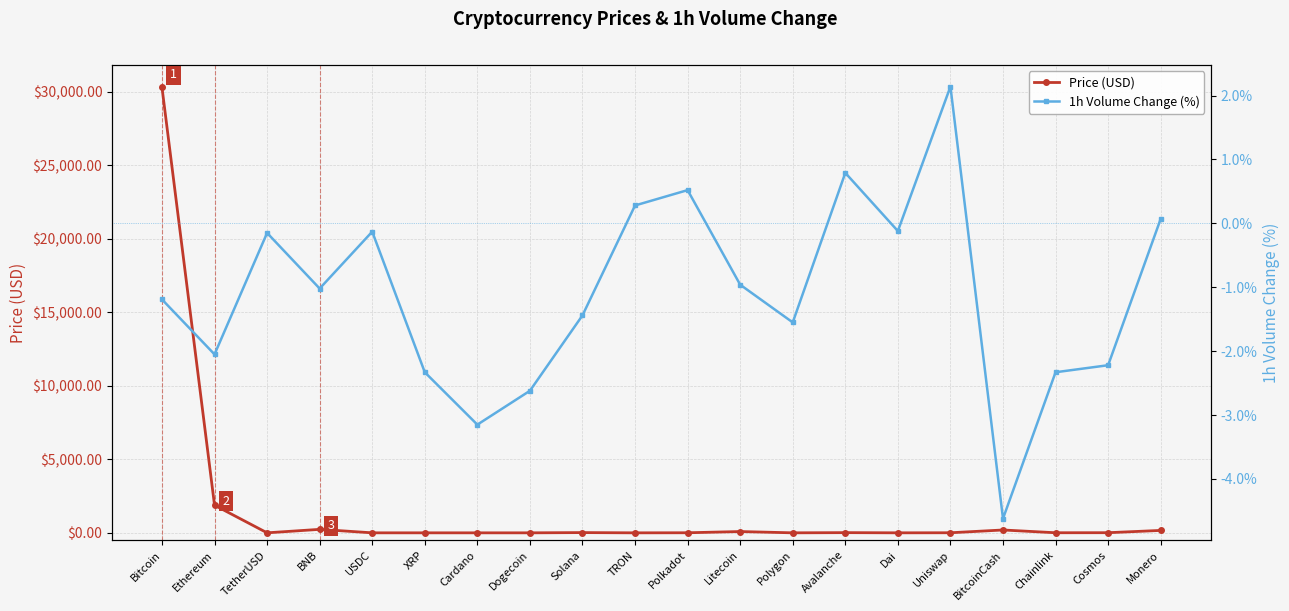

What is the value of the 1h Volume Change (%) point at the 20th from the left?

0.1